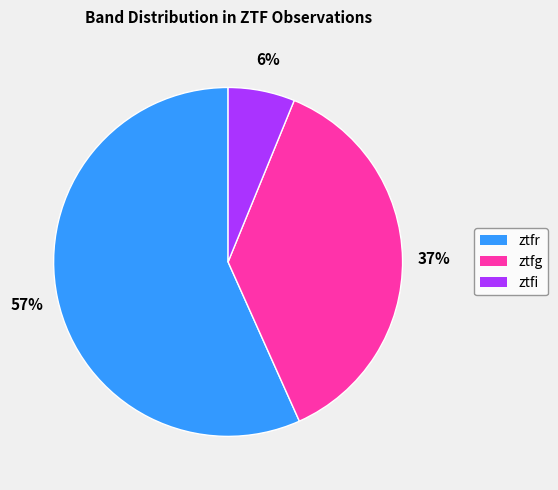

Is the sum of ztfi and ztfg greater than half?

No